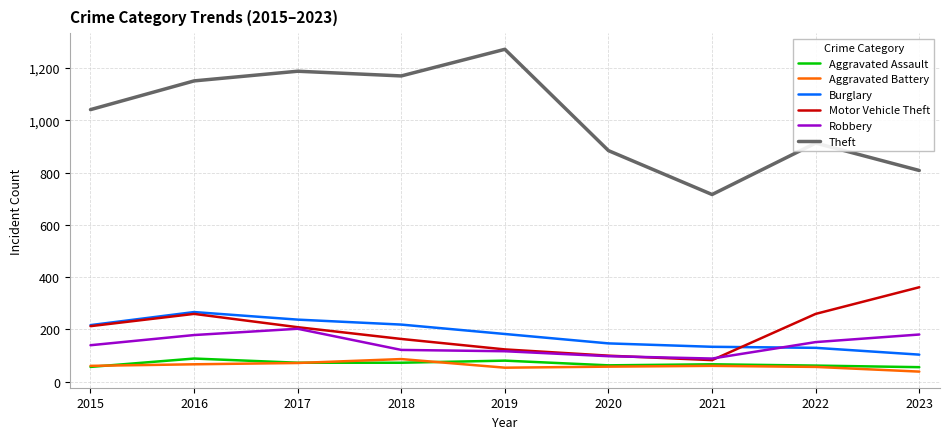

True or false: Burglary and Aggravated Battery intersect in this chart.

False